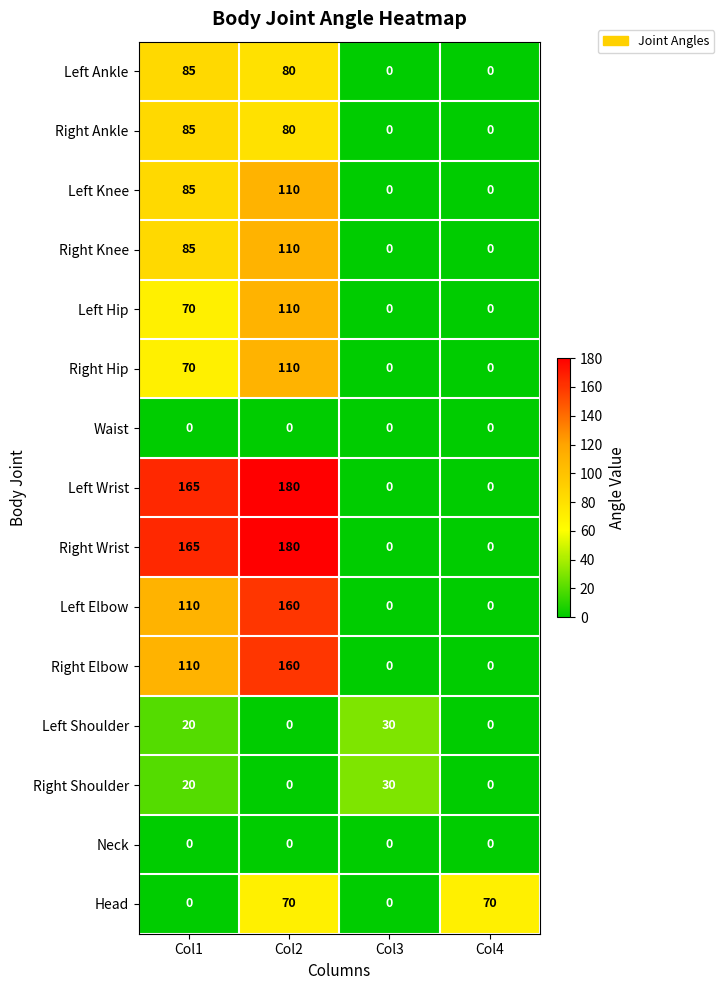

What is the spread (max minus min) of values at Col4?

70